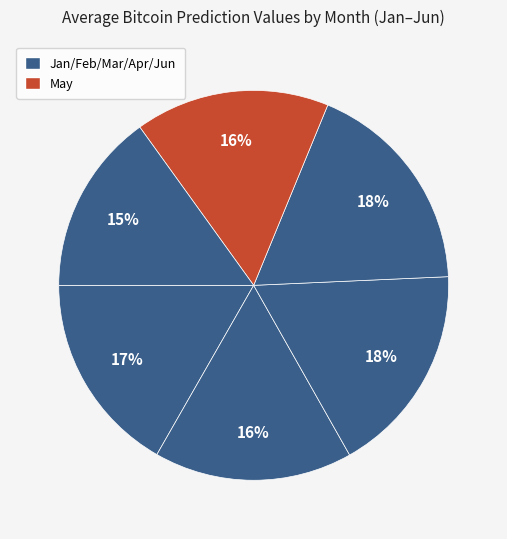

Does any single category account for the majority?

No